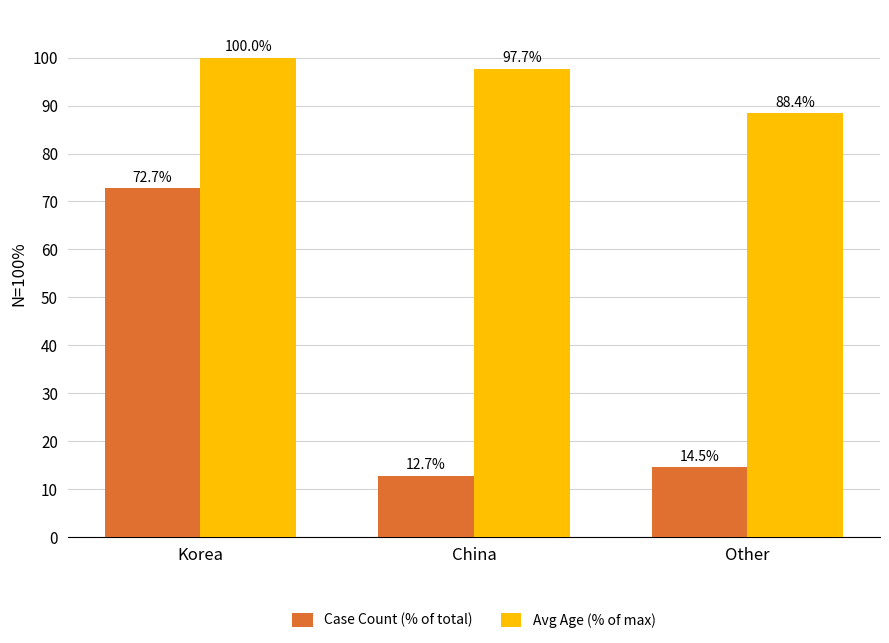

What is the label of the 1st bar from the left?

Korea